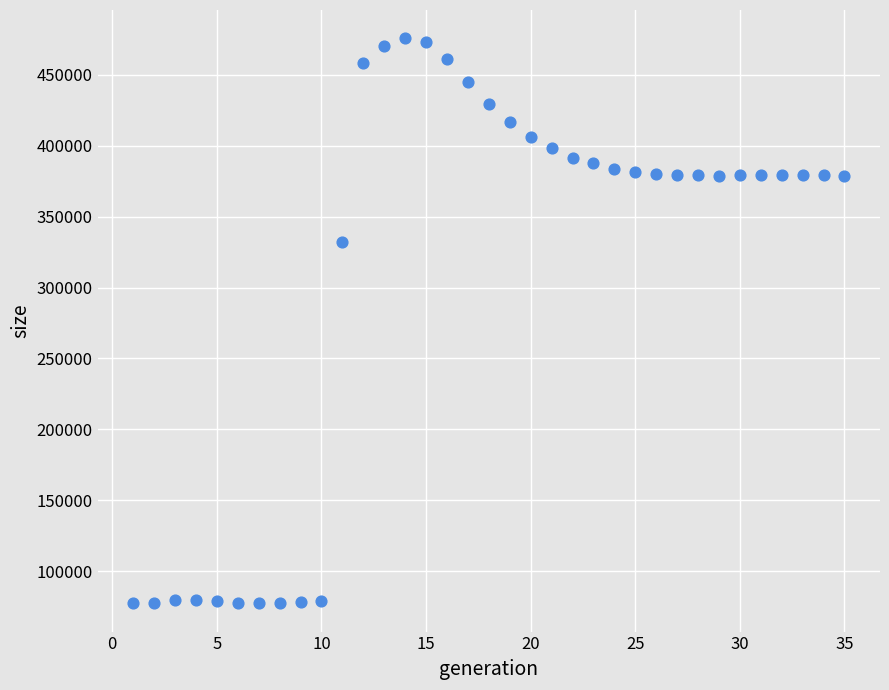

What Y value in the scatter plot is closest to 276576?

331971